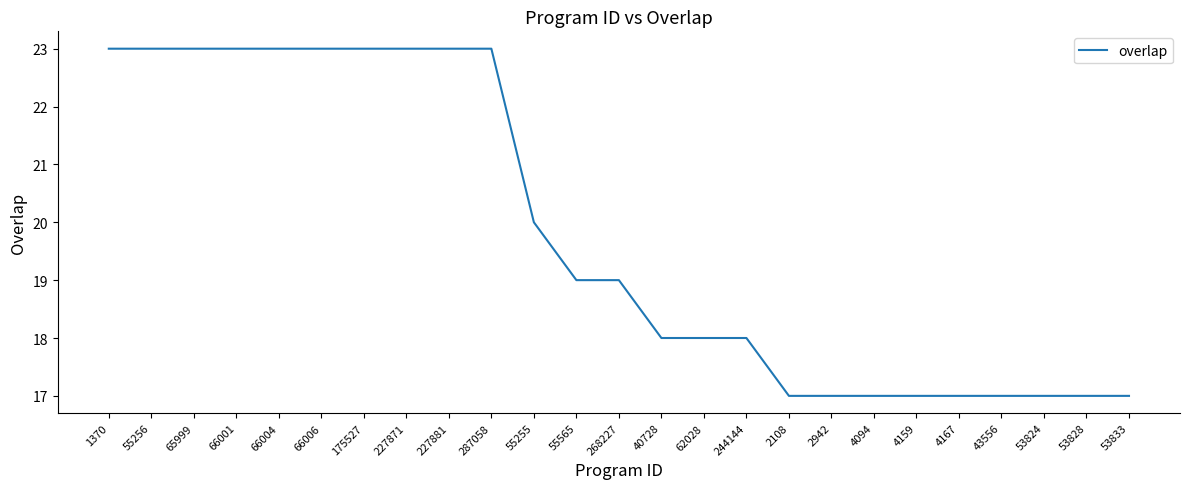

The value at 4167 is 17. True or false?

True